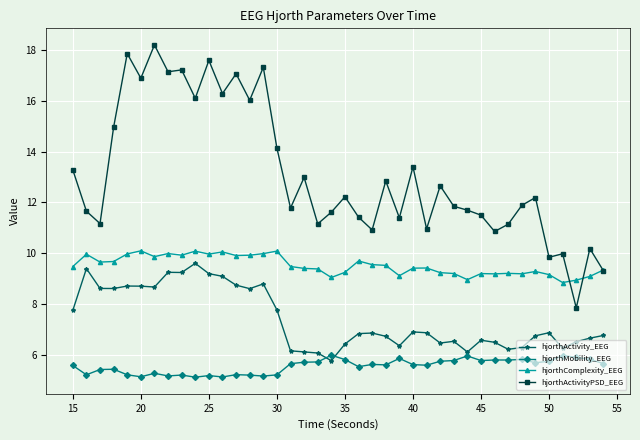

What are all the series names shown in the legend?

hjorthActivity_EEG, hjorthMobility_EEG, hjorthComplexity_EEG, hjorthActivityPSD_EEG